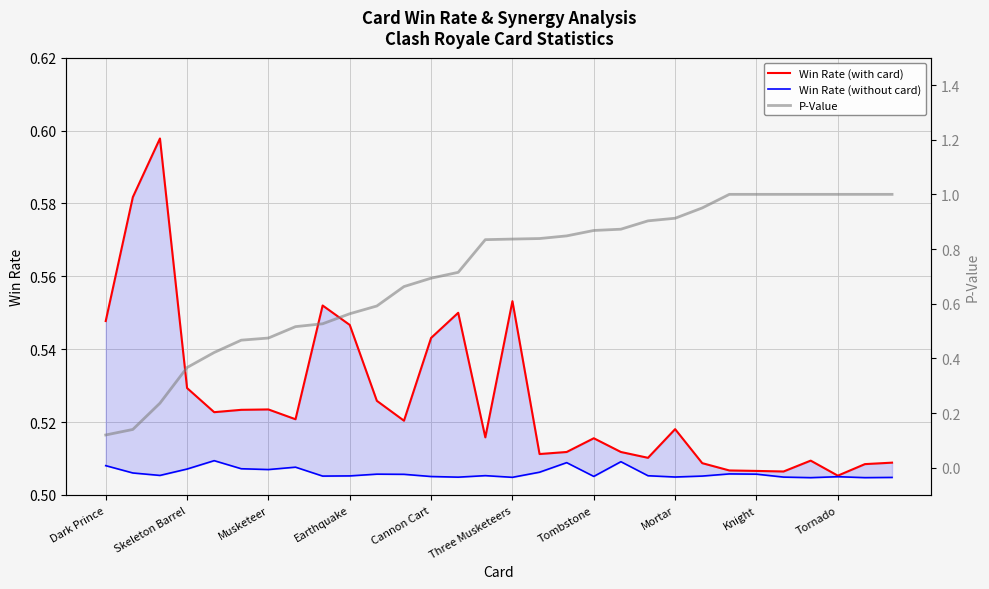

What is the maximum value shown in the chart?

1.0